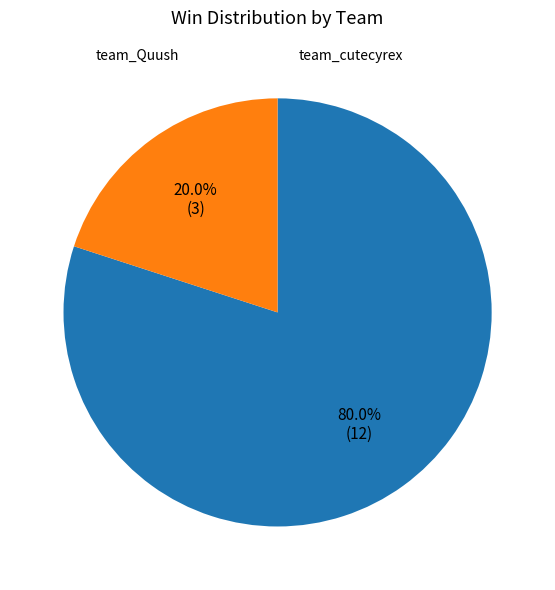

Is there any slice that represents more than half of the pie?

Yes